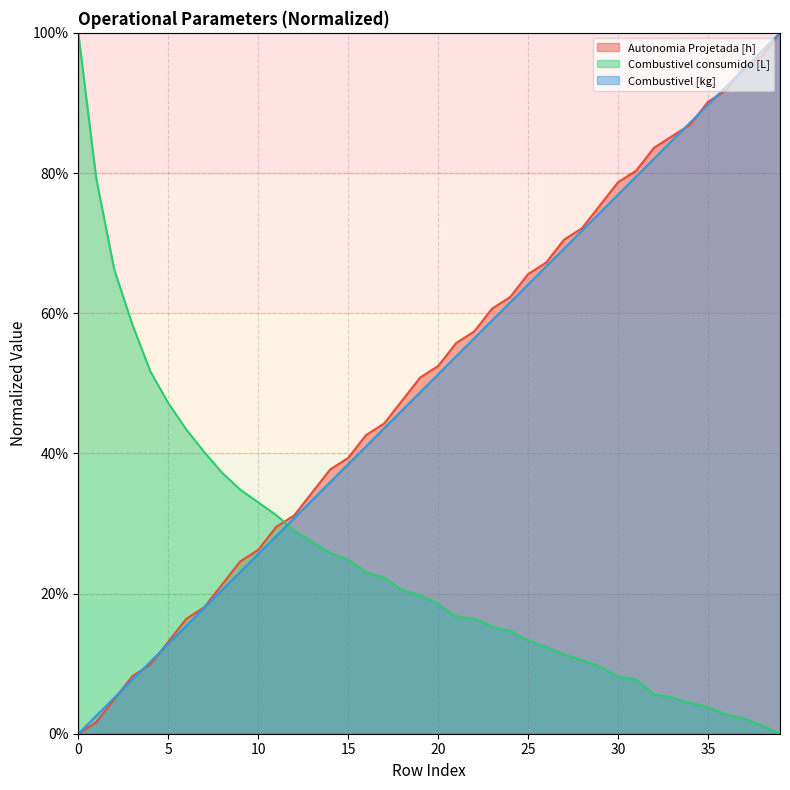

What is the value of the Combustivel [kg] point at the 17th from the left?

41.0